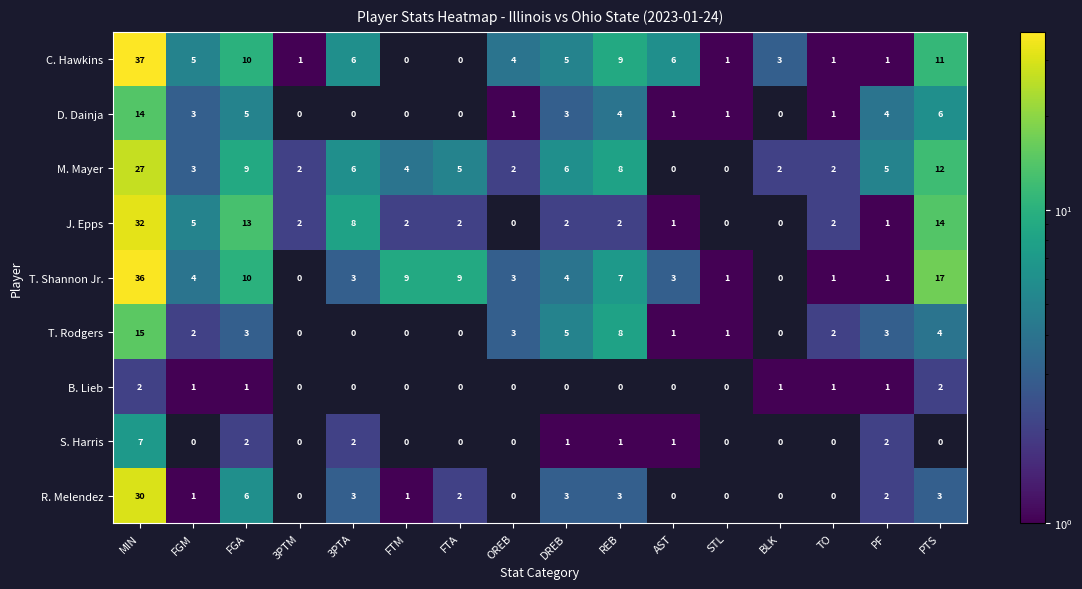

Count the S. Harris values in the range 0 to 2.

15